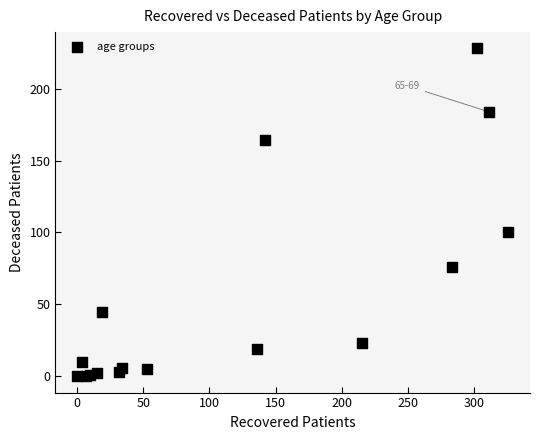

What Y value in the scatter plot is closest to 114?

100